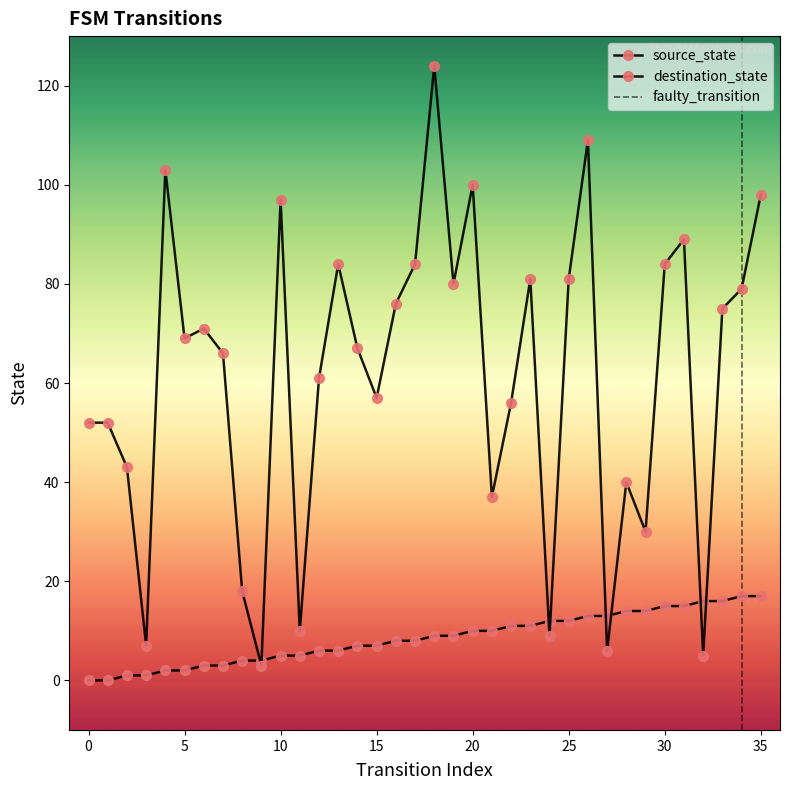

Reading right to left, list all the values displayed in this chart.

source_state: 35=17	34=17	33=16	32=16	31=15	30=15	29=14	28=14	27=13	26=13	25=12	24=12	23=11	22=11	21=10	20=10	19=9	18=9	17=8	16=8	15=7	14=7	13=6	12=6	11=5	10=5	9=4	8=4	7=3	6=3	5=2	4=2	3=1	2=1	1=0	0=0
destination_state: 35=98	34=79	33=75	32=5	31=89	30=84	29=30	28=40	27=6	26=109	25=81	24=9	23=81	22=56	21=37	20=100	19=80	18=124	17=84	16=76	15=57	14=67	13=84	12=61	11=10	10=97	9=3	8=18	7=66	6=71	5=69	4=103	3=7	2=43	1=52	0=52